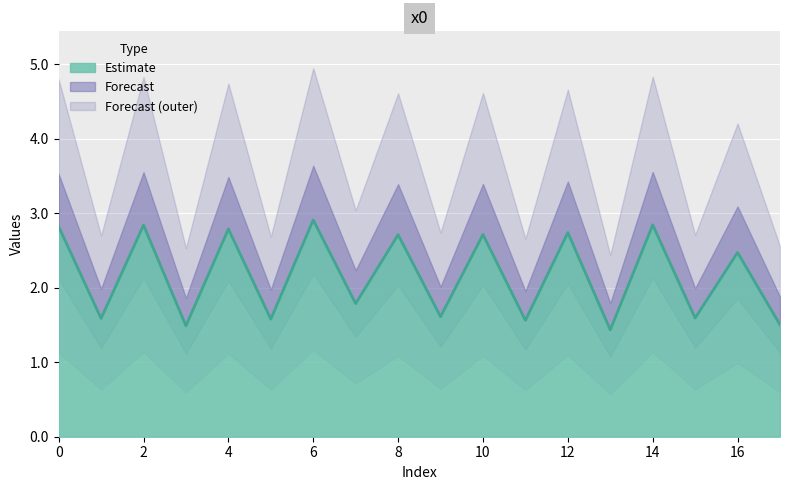

Count the number of values greater than 2.

9